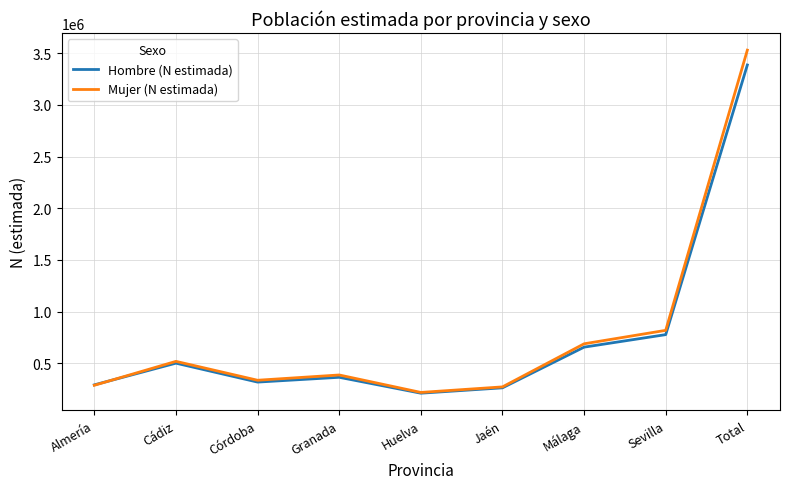

What is the difference between the Hombre (N estimada) values at Granada and Total?

3020173